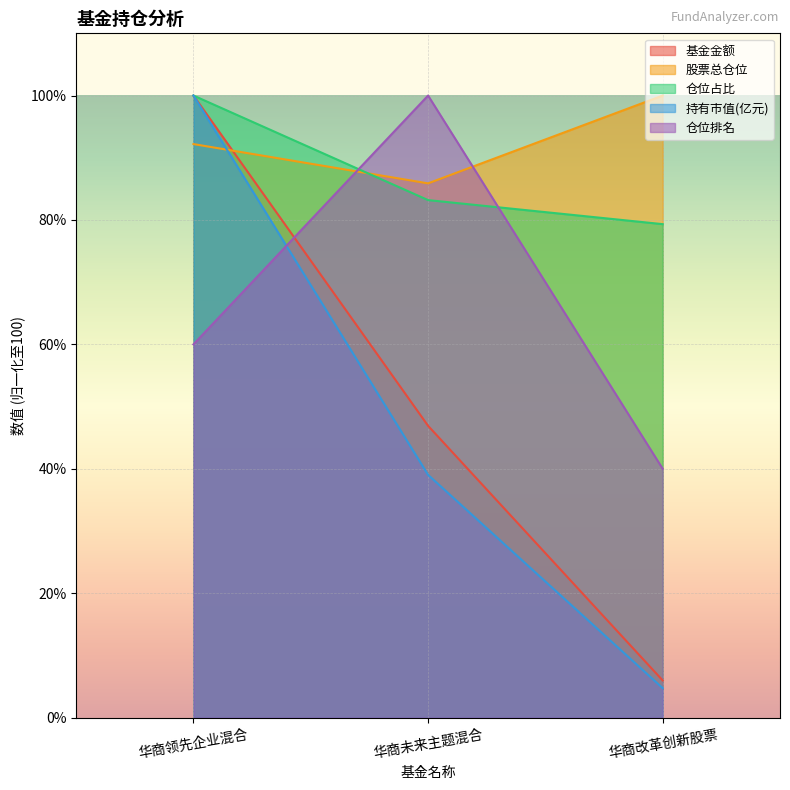

The 基金金额 series shows 100.0 at 华商领先企业混合. True or false?

True